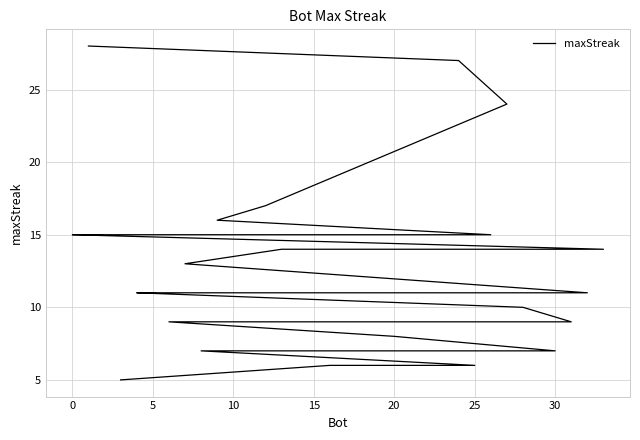

What is the label of the 27th point from the right?

30